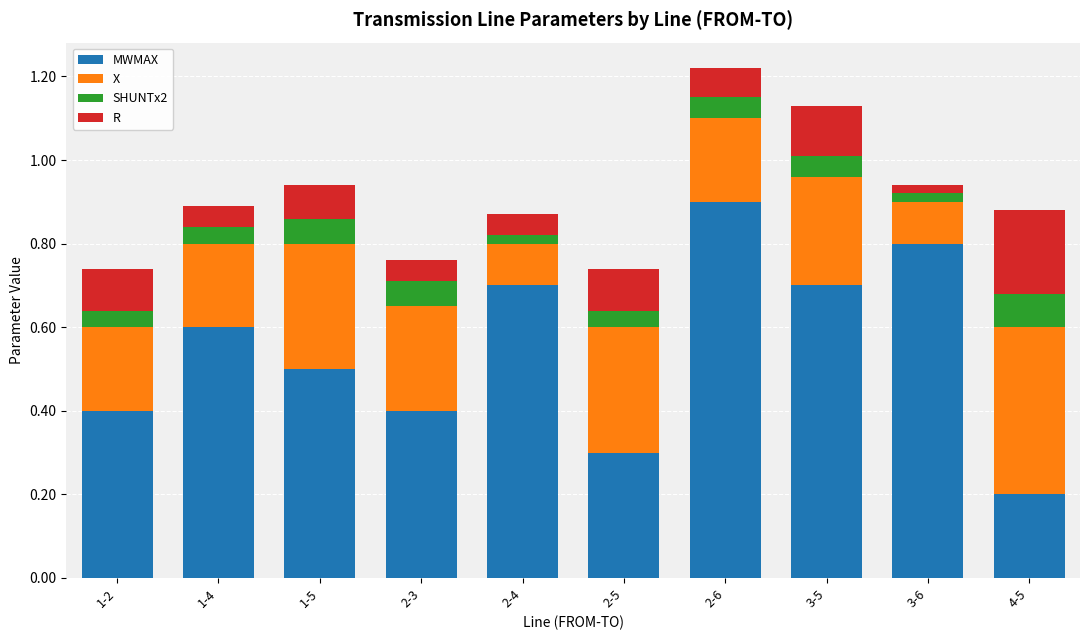

What is the total value across all series at 2-5?

0.7